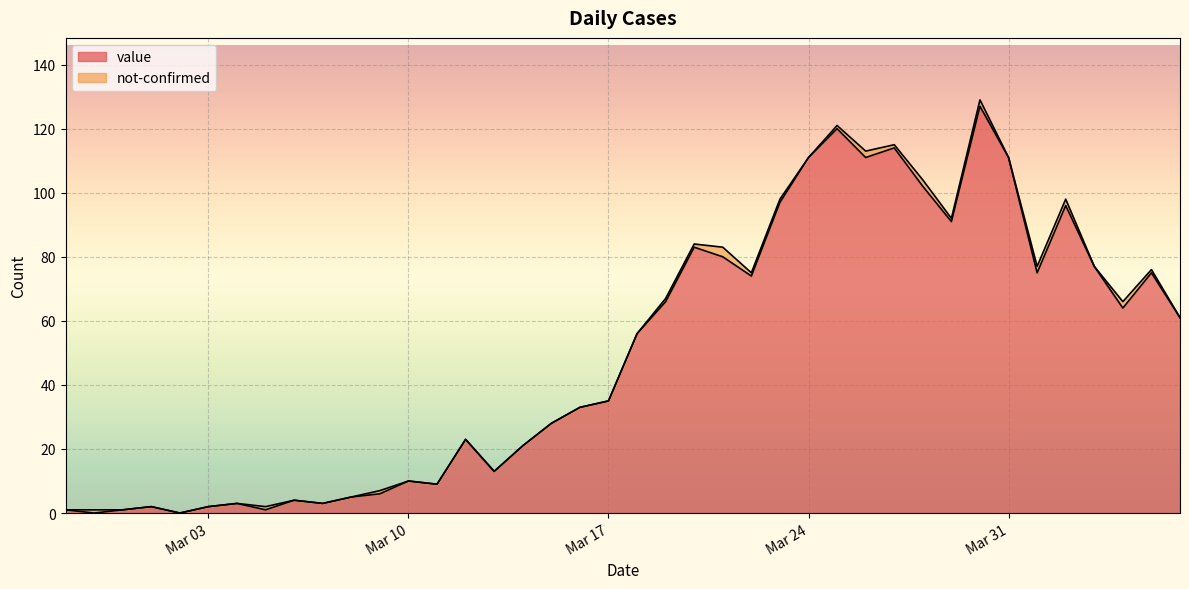

What is the difference between the second highest and minimum values?

120